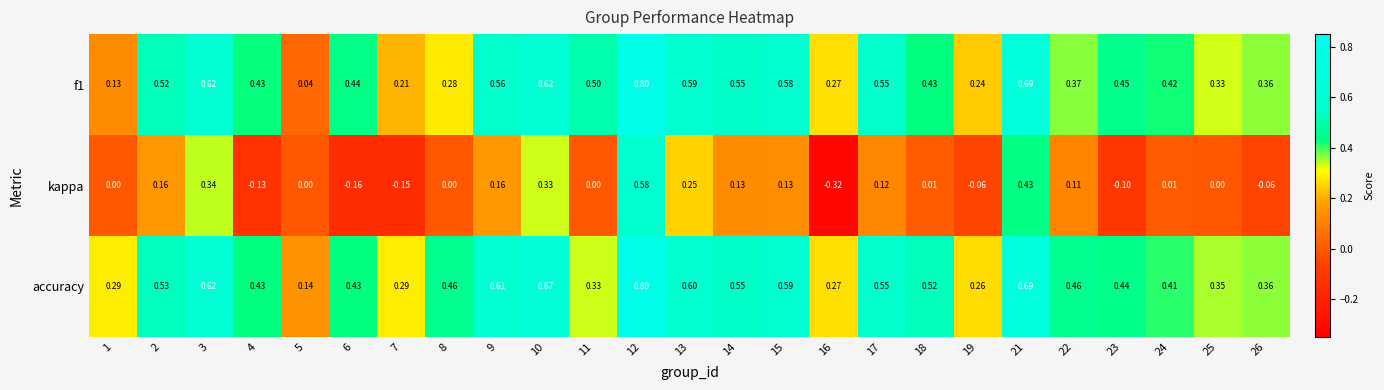

Which series has the largest range (max minus min)?

kappa